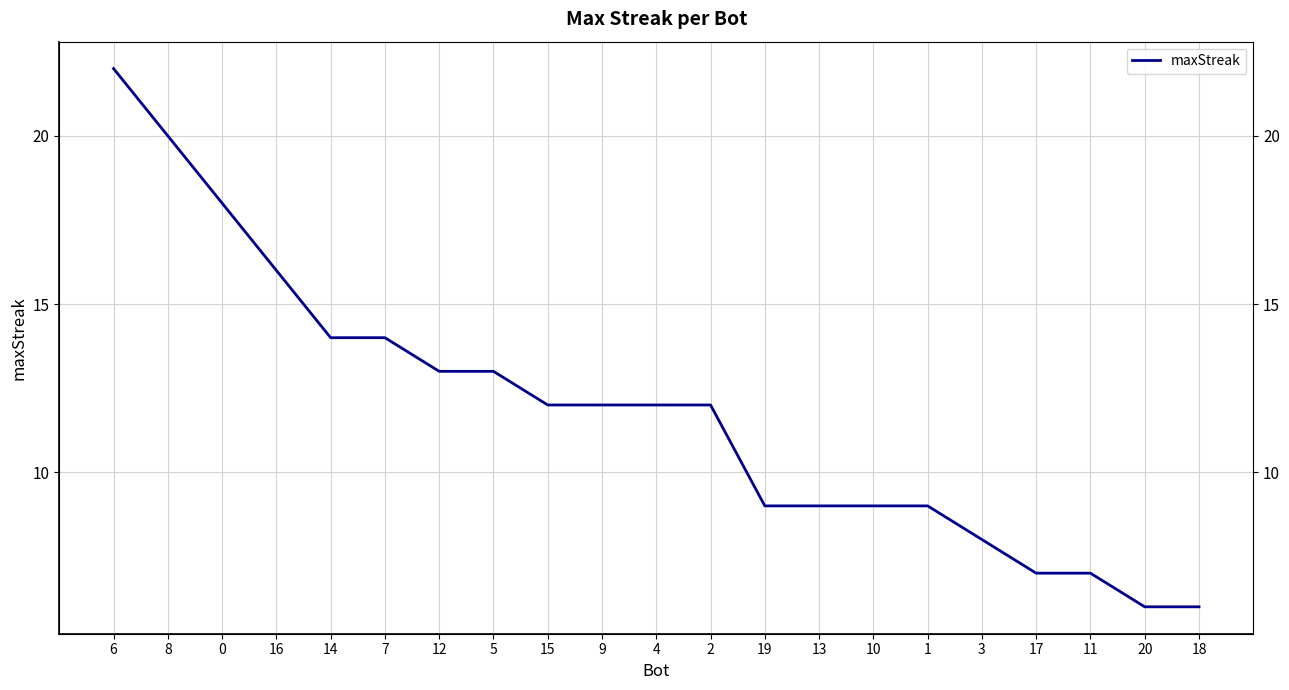

True or false: the data has more than 1 interior local peaks.

False